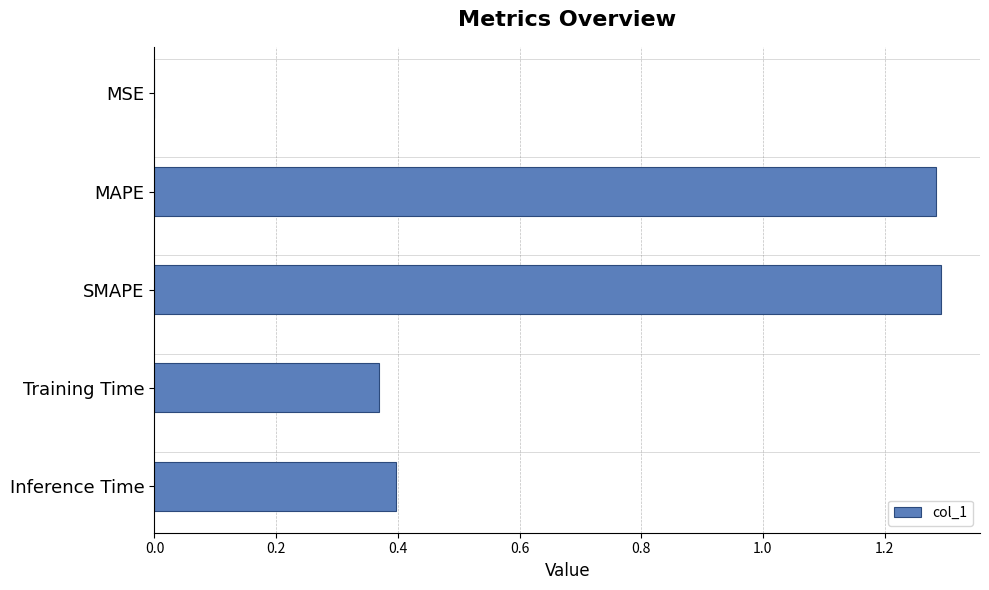

The value at MAPE is 1.3. True or false?

True